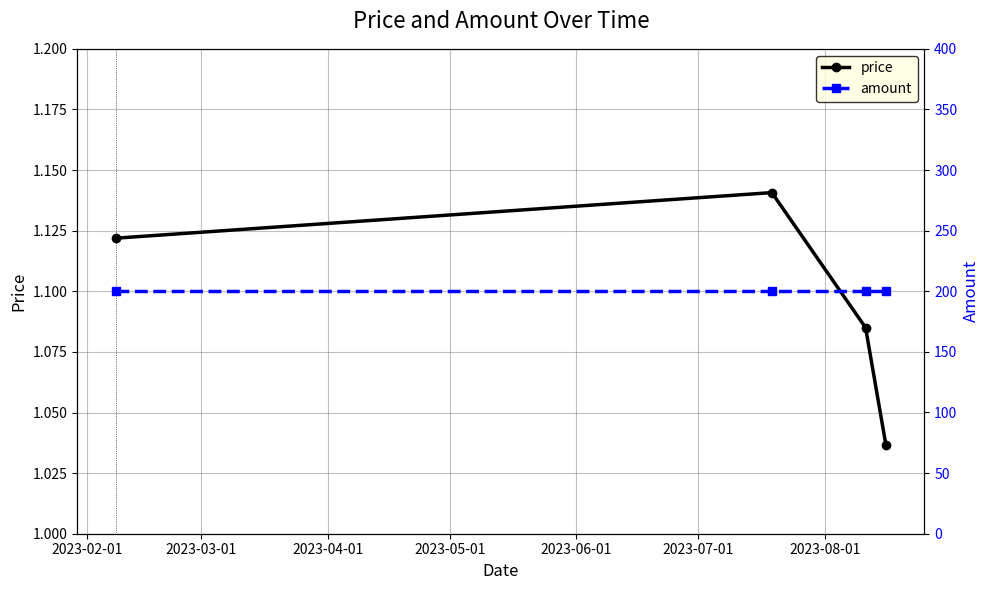

How many interior local peaks does the price series have?

1